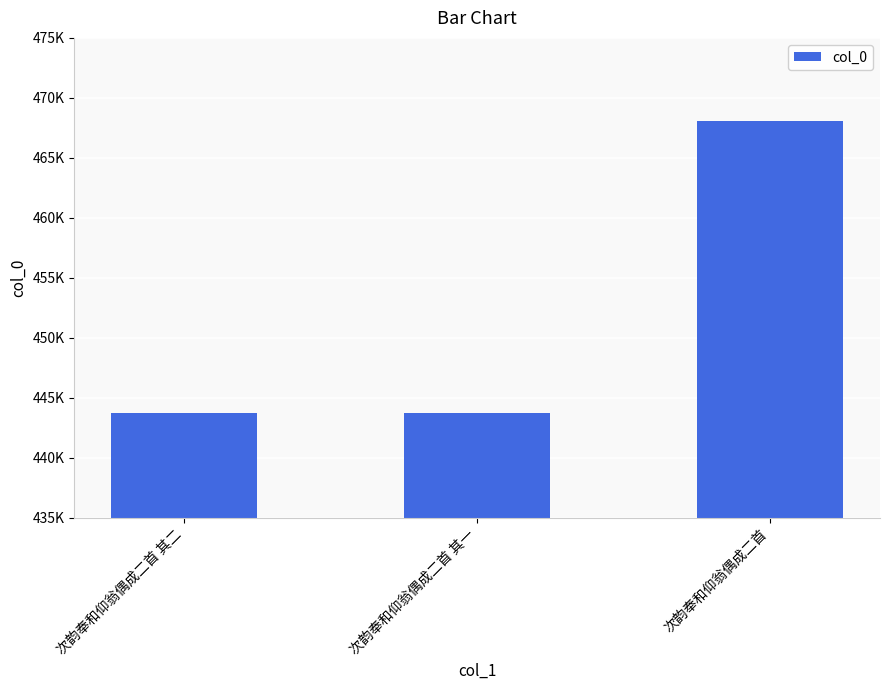

What is the minimum value shown in the chart?

443728